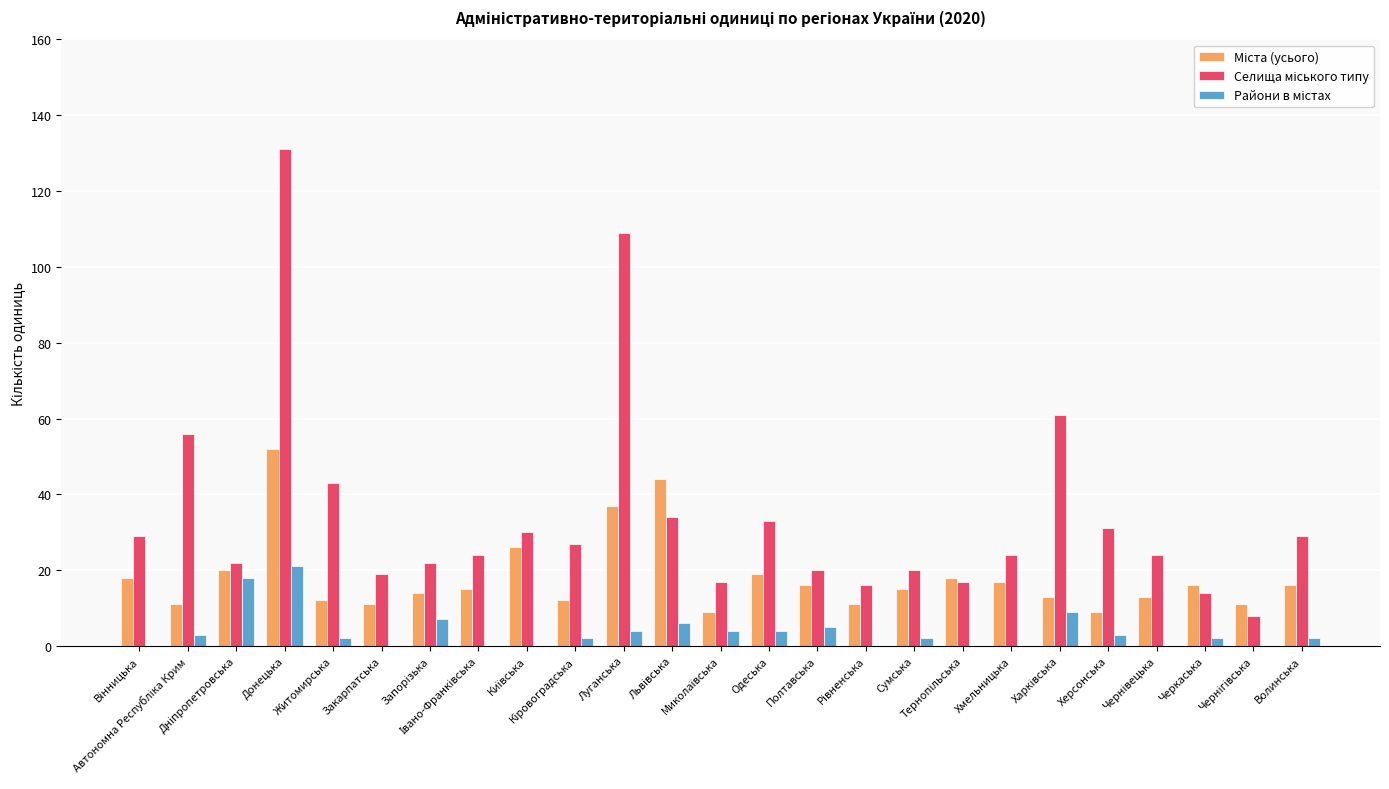

What is the average value of the Міста (усього) series?

18